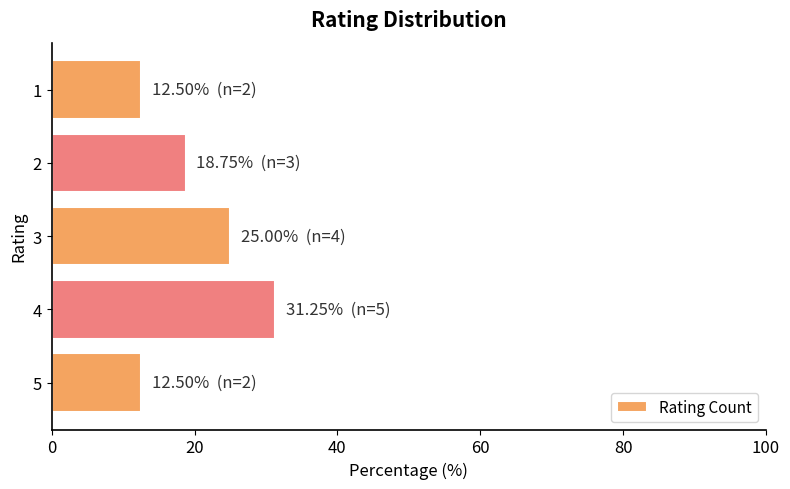

What is the value of the 1st bar from the top?

12.5